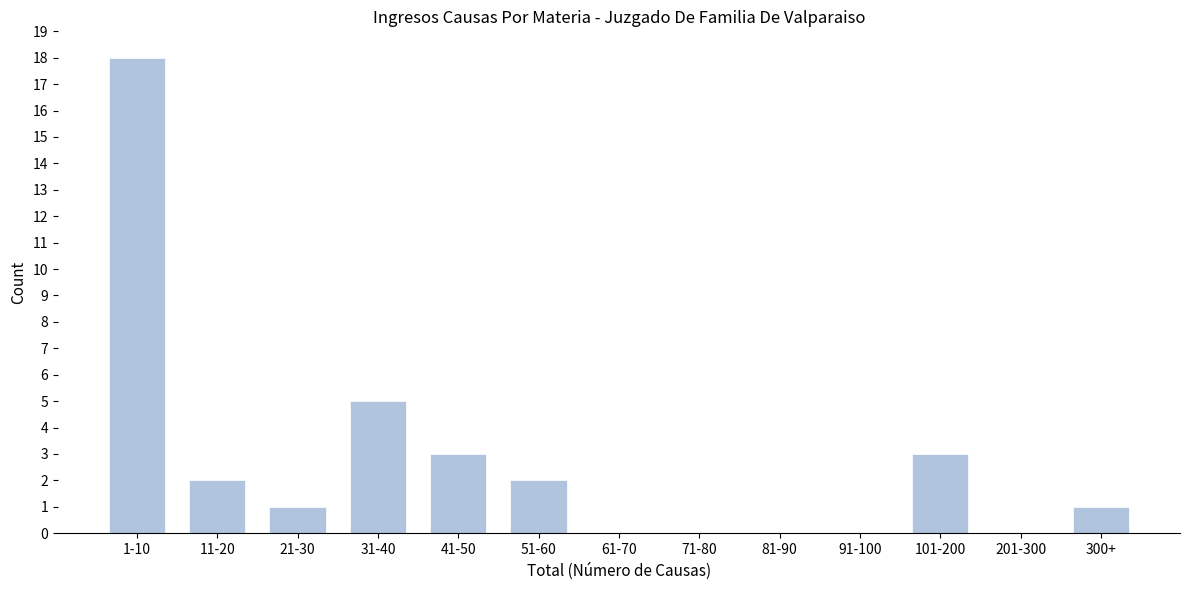

Reading left to right, transcribe all the data shown in this chart.

1-10=18	11-20=2	21-30=1	31-40=5	41-50=3	51-60=2	61-70=0	71-80=0	81-90=0	91-100=0	101-200=3	201-300=0	300+=1